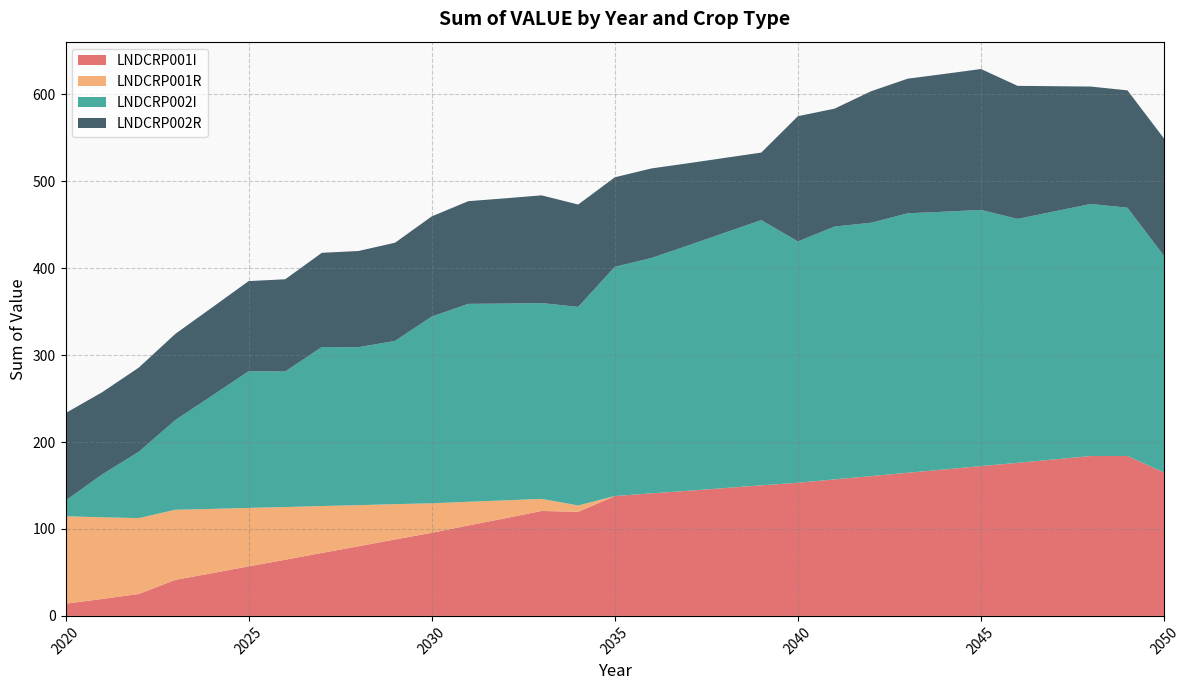

Reading left to right, list all the values displayed in this chart.

LNDCRP001I: 2020=14.0	2021=19.5	2022=25.2	2023=41.5	2024=49.1	2025=57.0	2026=64.6	2027=72.5	2028=80.1	2029=88.0	2030=95.6	2031=104.0	2032=112.3	2033=120.7	2034=119.8	2035=137.8	2036=141.0	2037=143.9	2038=147.1	2039=150.2	2040=153.1	2041=157.1	2042=160.8	2043=164.7	2044=168.4	2045=172.4	2046=176.1	2047=180.0	2048=183.9	2049=183.9	2050=164.9
LNDCRP001R: 2020=100.6	2021=93.9	2022=87.3	2023=80.6	2024=73.9	2025=67.3	2026=60.6	2027=53.9	2028=47.3	2029=40.6	2030=33.9	2031=27.3	2032=20.6	2033=13.9	2034=7.3	2035=0.0	2036=0.0	2037=0.0	2038=0.0	2039=0.0	2040=0.0	2041=0.0	2042=0.0	2043=0.0	2044=0.0	2045=0.0	2046=0.0	2047=0.0	2048=0.0	2049=0.0	2050=0.0
LNDCRP002I: 2020=18.0	2021=49.3	2022=76.3	2023=103.3	2024=130.2	2025=157.2	2026=156.0	2027=182.9	2028=181.7	2029=187.8	2030=214.8	2031=227.6	2032=226.4	2033=225.2	2034=228.4	2035=263.7	2036=270.7	2037=282.2	2038=293.6	2039=305.1	2040=277.6	2041=290.8	2042=291.5	2043=298.4	2044=296.5	2045=294.7	2046=280.6	2047=285.3	2048=290.0	2049=285.6	2050=249.1
LNDCRP002R: 2020=100.6	2021=94.5	2022=96.8	2023=99.1	2024=101.4	2025=103.7	2026=106.0	2027=108.3	2028=110.6	2029=112.9	2030=115.2	2031=118.1	2032=121.0	2033=123.9	2034=117.7	2035=103.0	2036=103.0	2037=94.5	2038=86.1	2039=77.7	2040=144.1	2041=135.6	2042=151.3	2043=154.9	2044=158.5	2045=162.1	2046=153.0	2047=144.0	2048=135.0	2049=135.0	2050=135.0